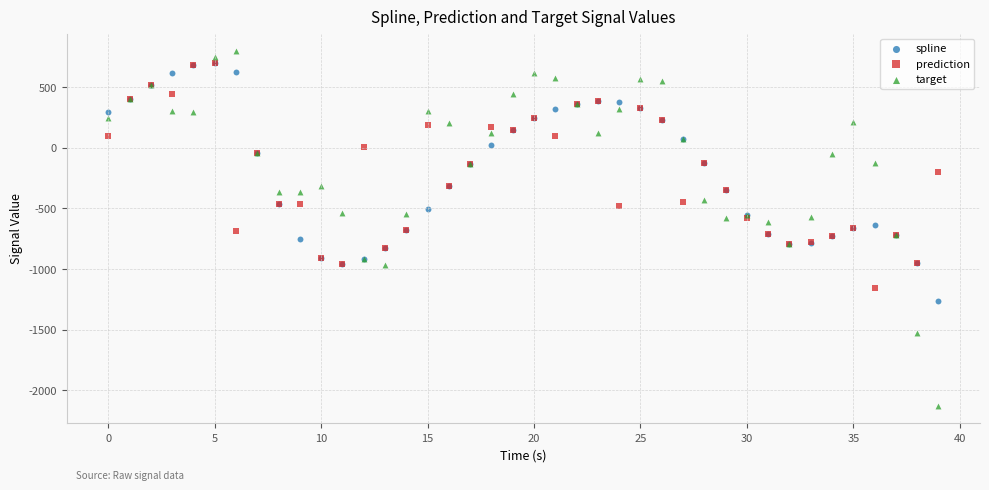

What are all the series names shown in the legend?

spline, prediction, target